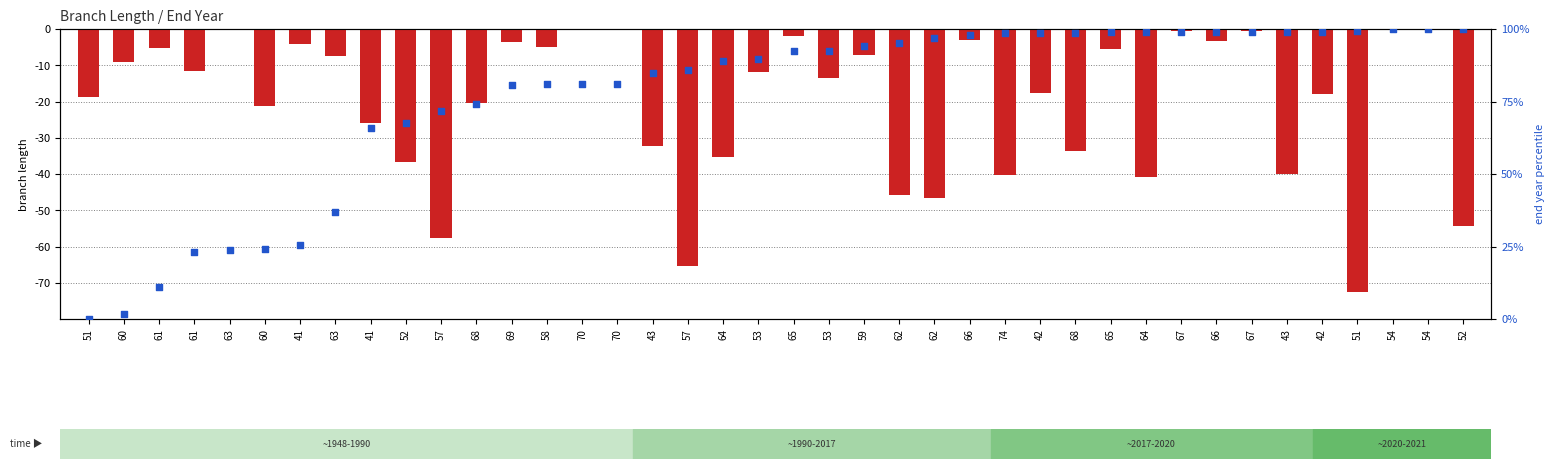

Is the value of end year (normalized) at 57 greater than the value of branch length at 62?

Yes